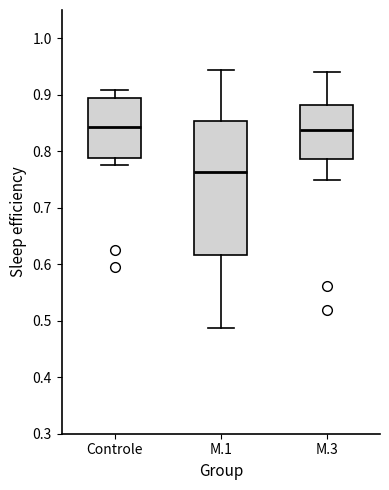

Comparing the boxes themselves (not the whiskers), which one is the tallest?

M.1